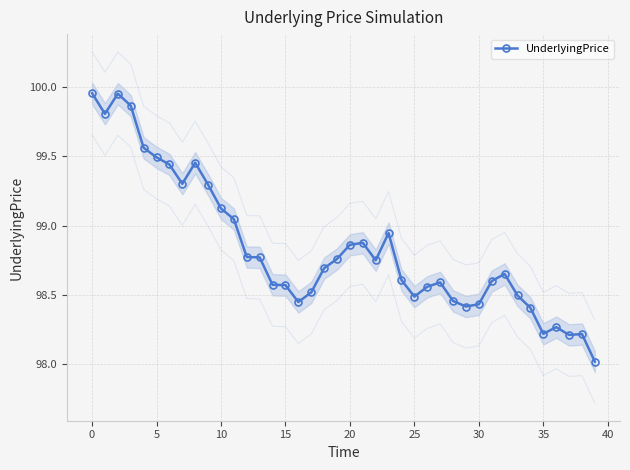

Reading right to left, extract all data points from this chart.

98.0	98.2	98.2	98.3	98.2	98.4	98.5	98.7	98.6	98.4	98.4	98.5	98.6	98.6	98.5	98.6	98.9	98.7	98.9	98.9	98.8	98.7	98.5	98.4	98.6	98.6	98.8	98.8	99.0	99.1	99.3	99.5	99.3	99.4	99.5	99.6	99.9	100.0	99.8	100.0